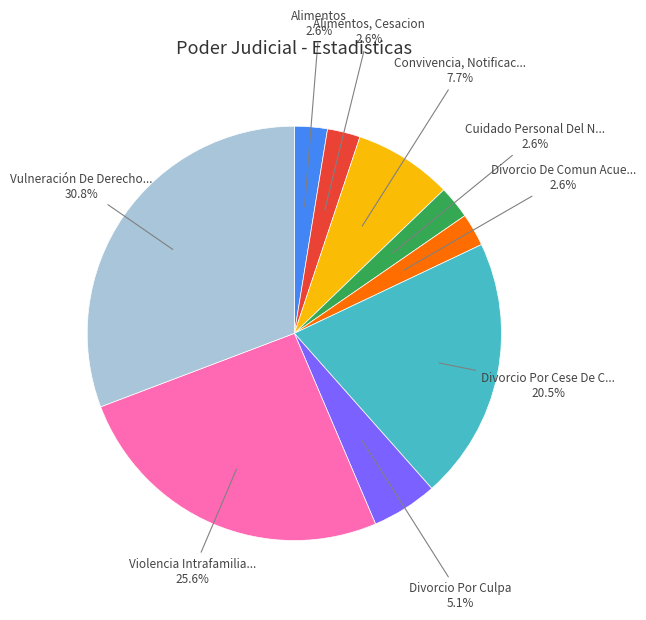

Is there a majority slice in this chart?

No